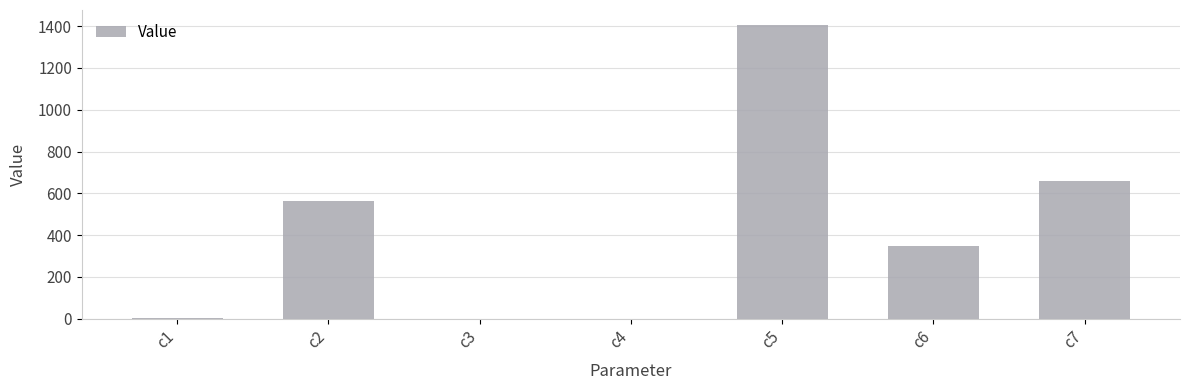

At which label is the value closest to 703?

c7